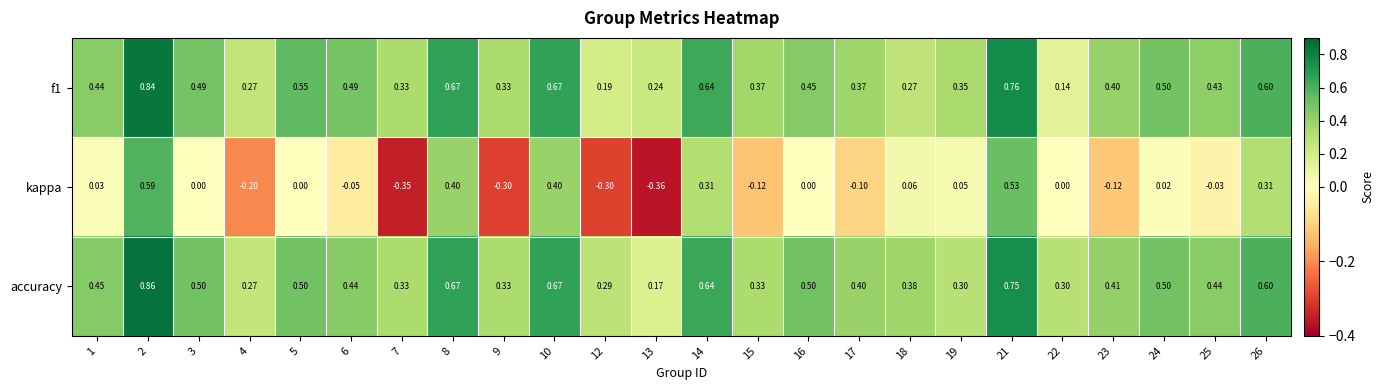

Which series has the largest total across all categories?

accuracy